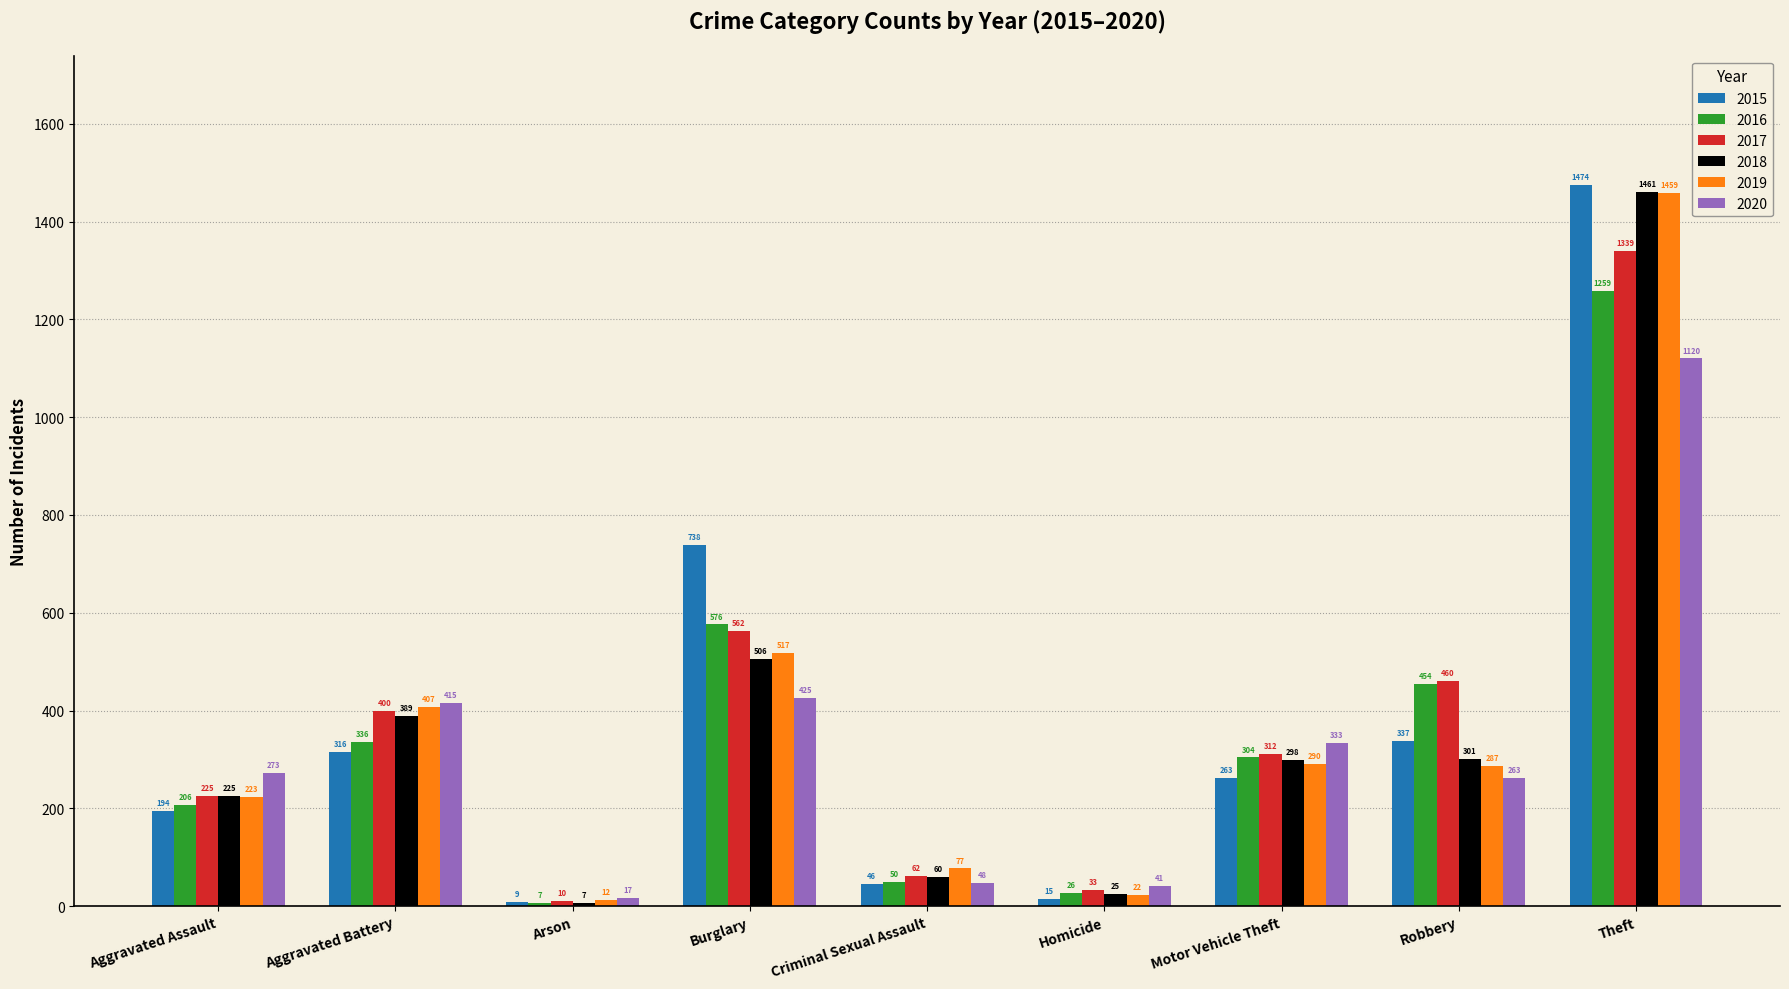

Reading left to right, what are all the values shown in this chart?

2015: 194	316	9	738	46	15	263	337	1474
2016: 206	336	7	576	50	26	304	454	1259
2017: 225	400	10	562	62	33	312	460	1339
2018: 225	389	7	506	60	25	298	301	1461
2019: 223	407	12	517	77	22	290	287	1459
2020: 273	415	17	425	48	41	333	263	1120